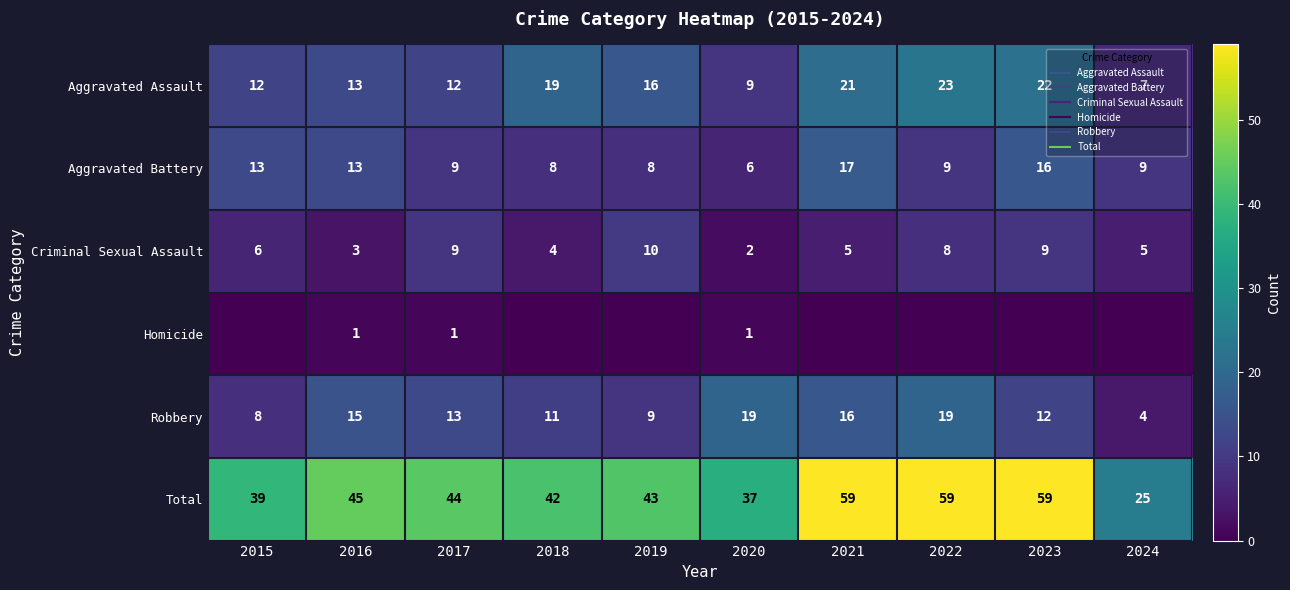

Which category has the lowest value across all series?

2015